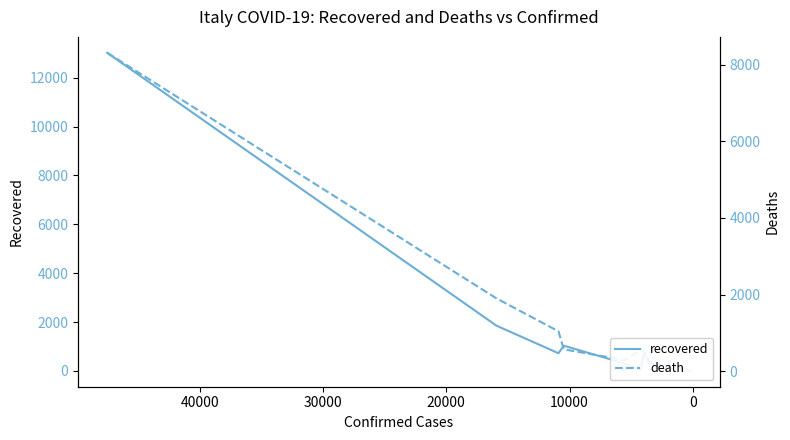

Count the number of data series in this chart.

2